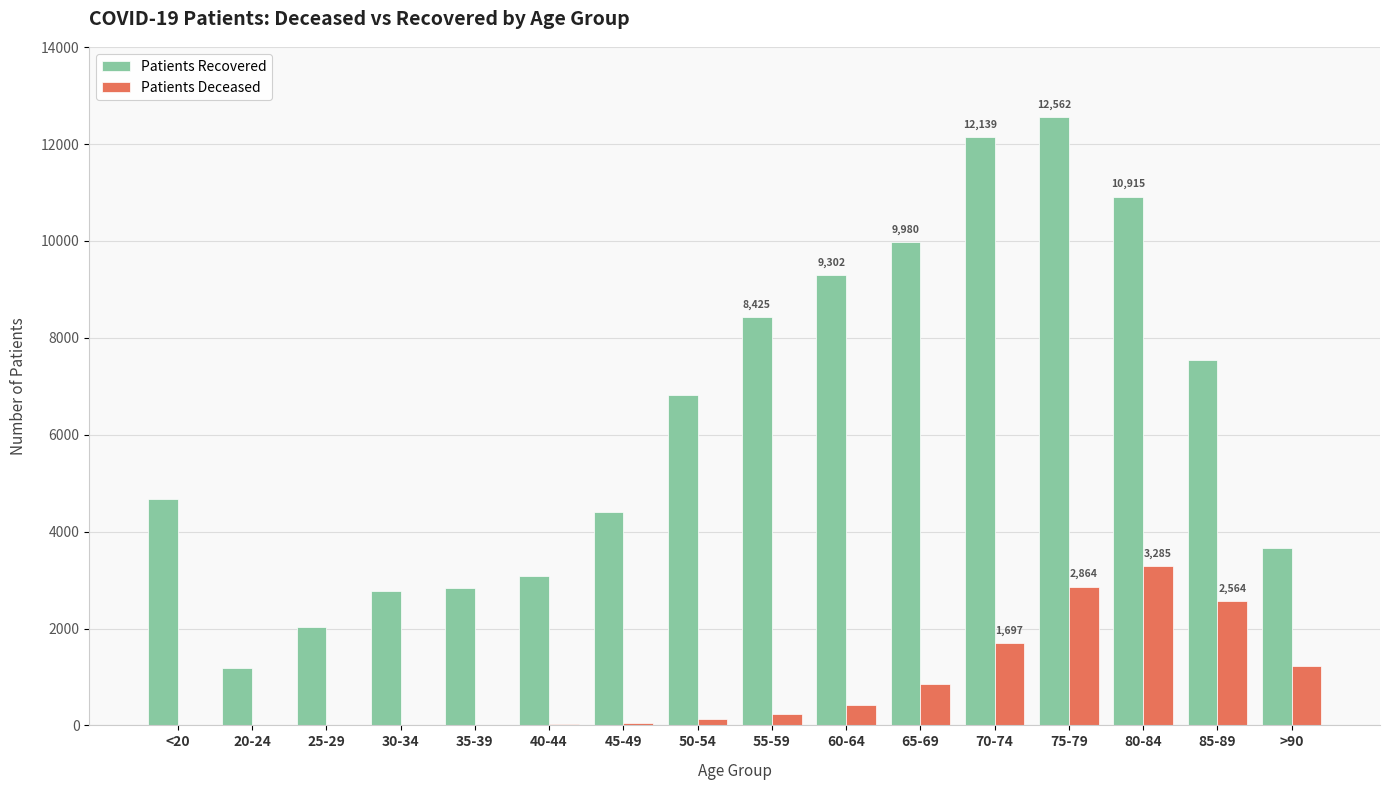

What is the maximum value shown in the chart?

12562